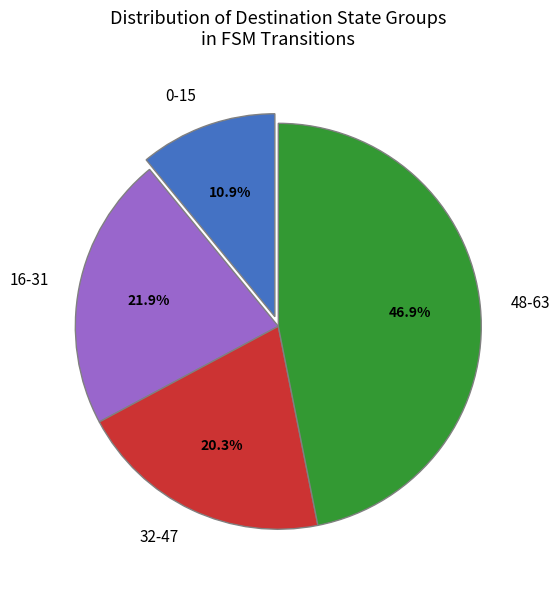

What portion of the pie excludes 32-47?

79.7%